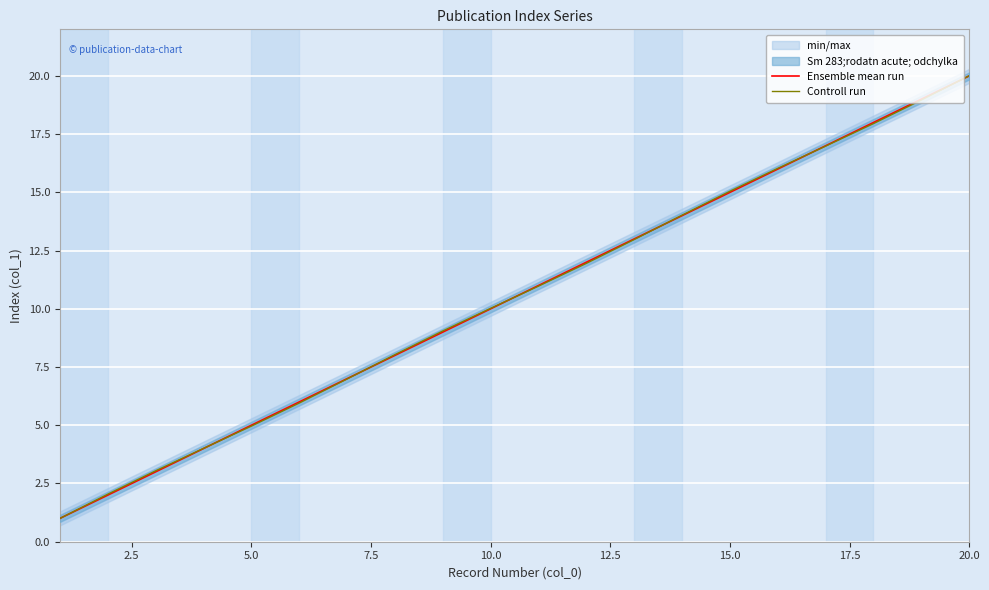

True or false: Controll run has a value of 15.0 at 15.0.

True